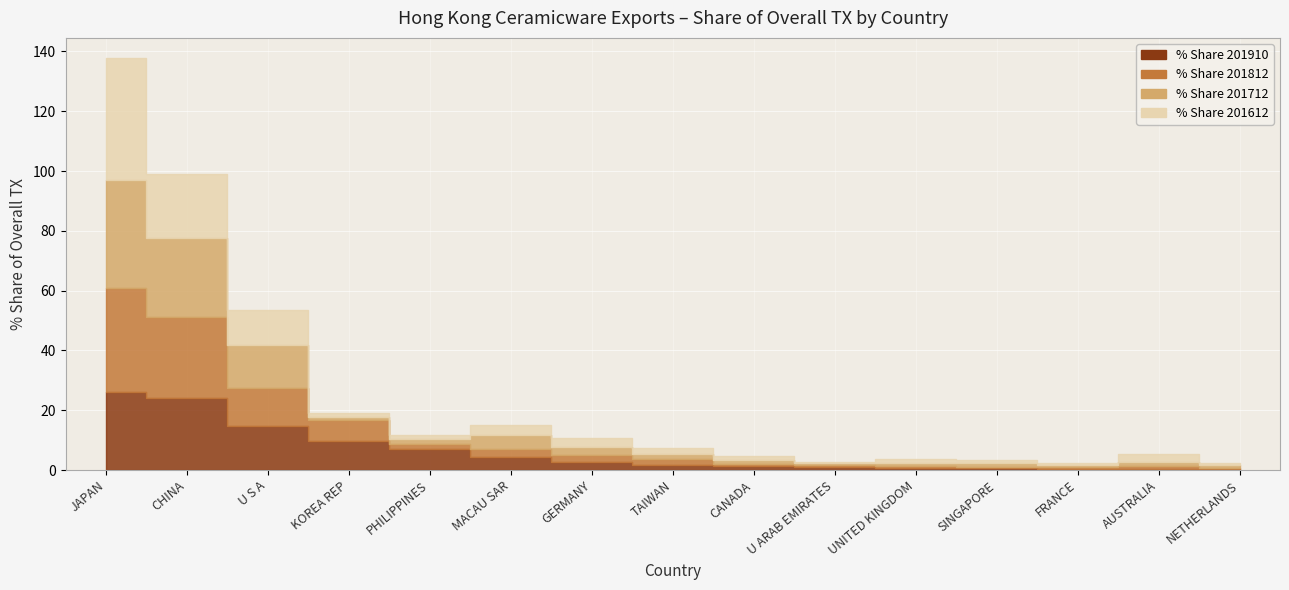

At which label is % Share 201812 closest to 17?

U S A